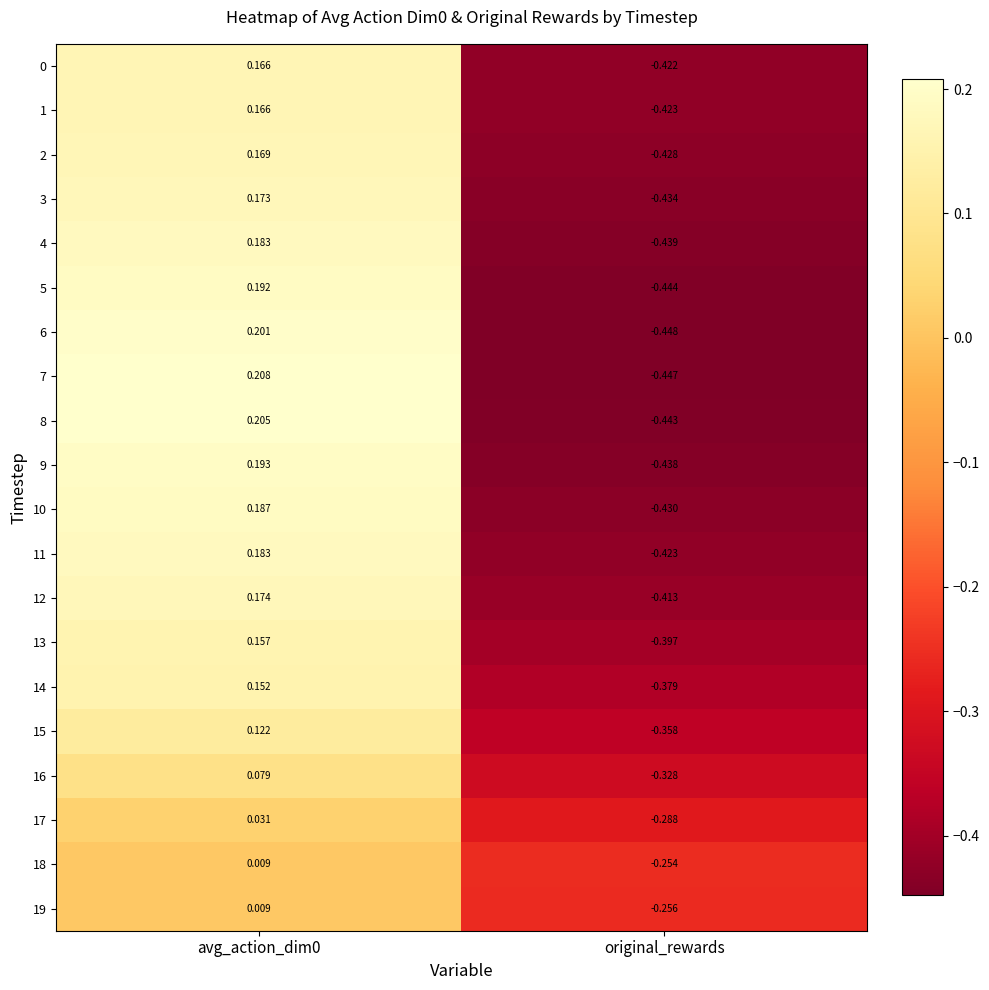

Count the number of data series in this chart.

20